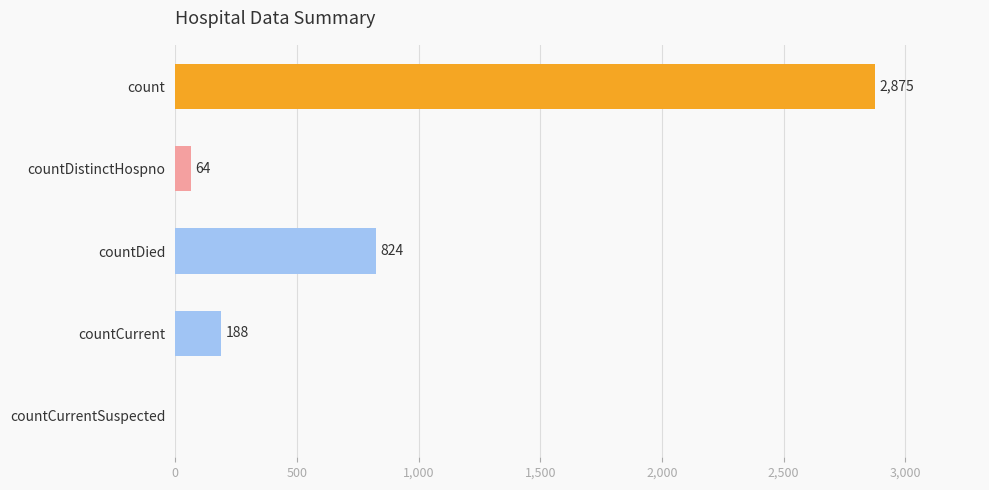

True or false: the data shows -1910 at countCurrentSuspected.

False